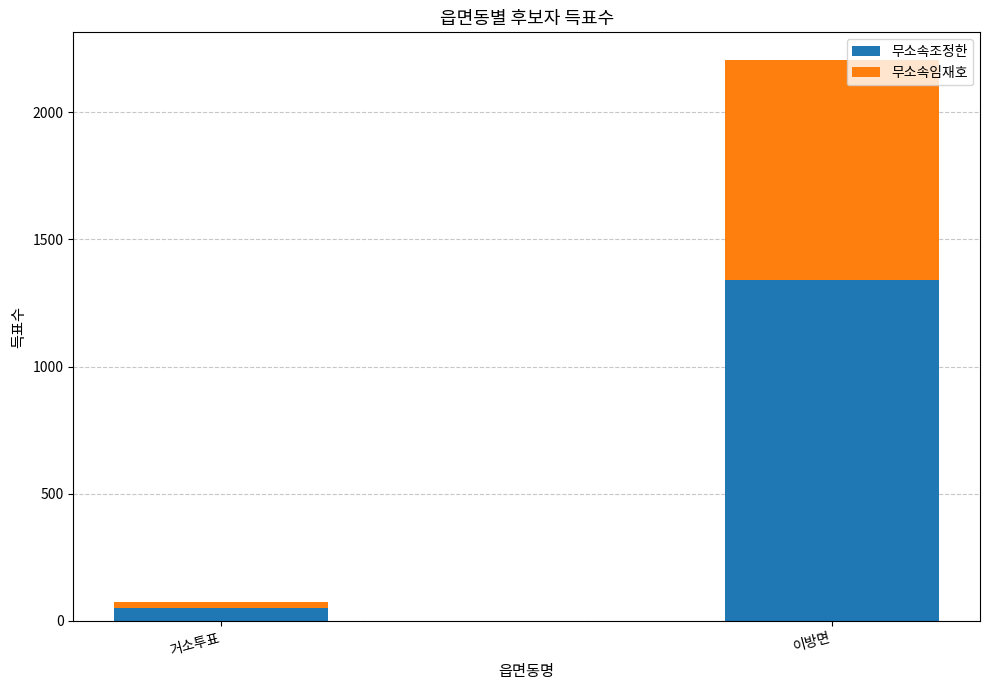

What is the difference between the maximum and minimum values in the 무소속조정한 series?

1288